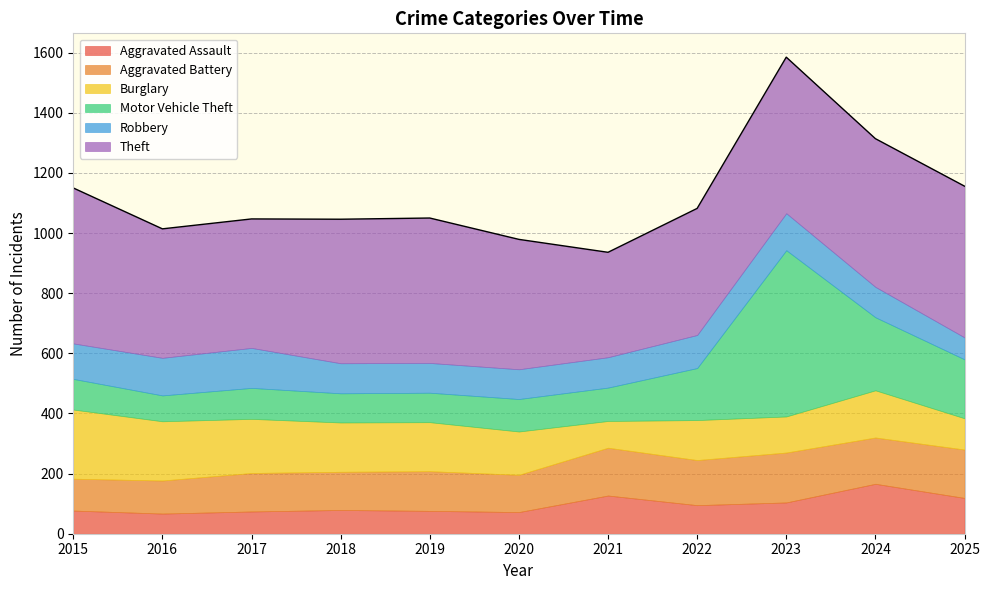

What is the spread (max minus min) of values at 2024?

392